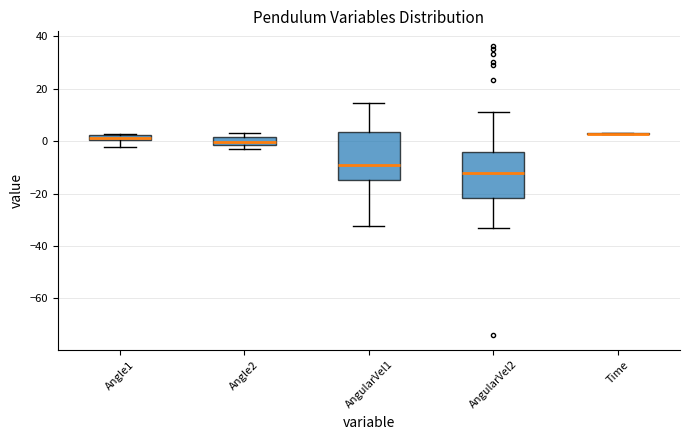

Where is the upper edge of the box for Angle1 on the y-axis? The values are not printed on the chart, so give them approximately, as read against the axis.

2